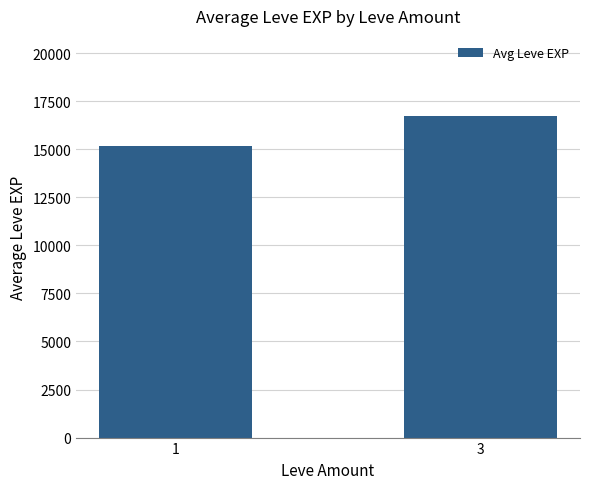

At which category does the chart reach its minimum across all series?

1